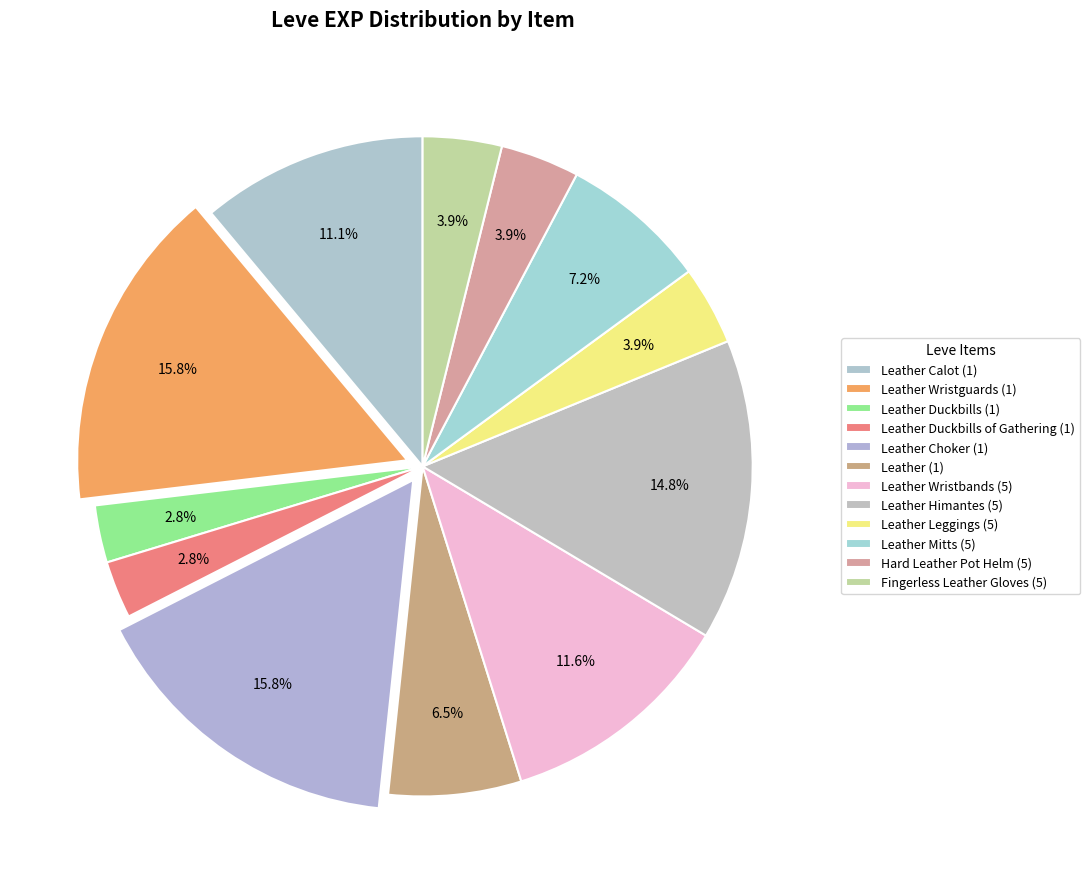

To the nearest percent, what is the difference between the Leather Leggings (5) and Leather (1) slice percentages?

3%